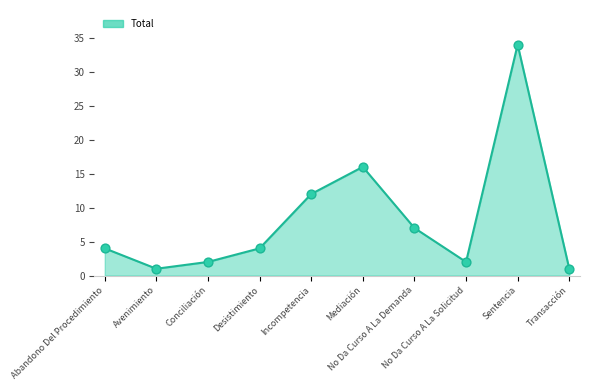

What is the ratio of the value at Desistimiento to the value at Transacción?

4.0